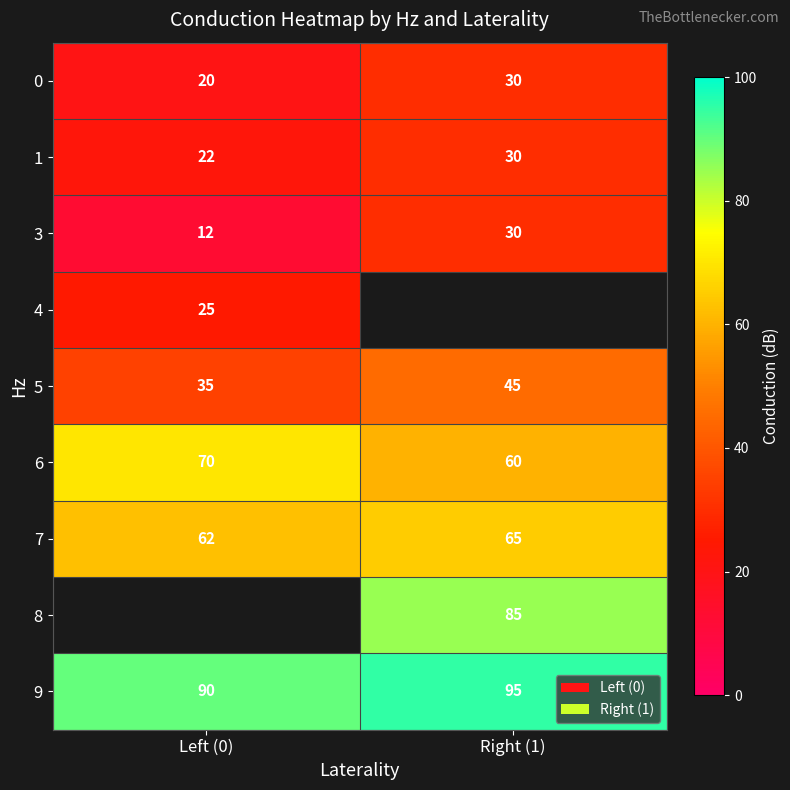

Which category has the lowest value across all series?

Left (0)